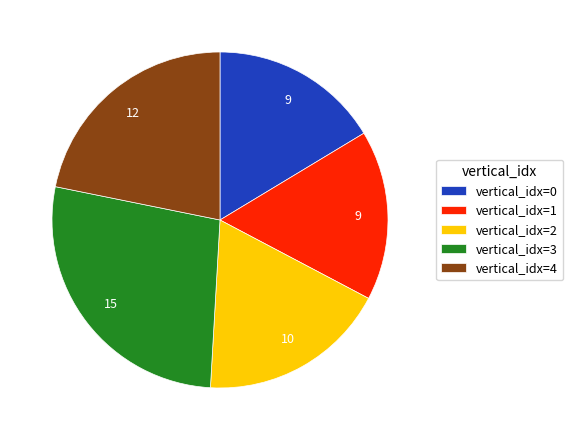

The vertical_idx=3 slice represents 40% of the pie. True or false?

False